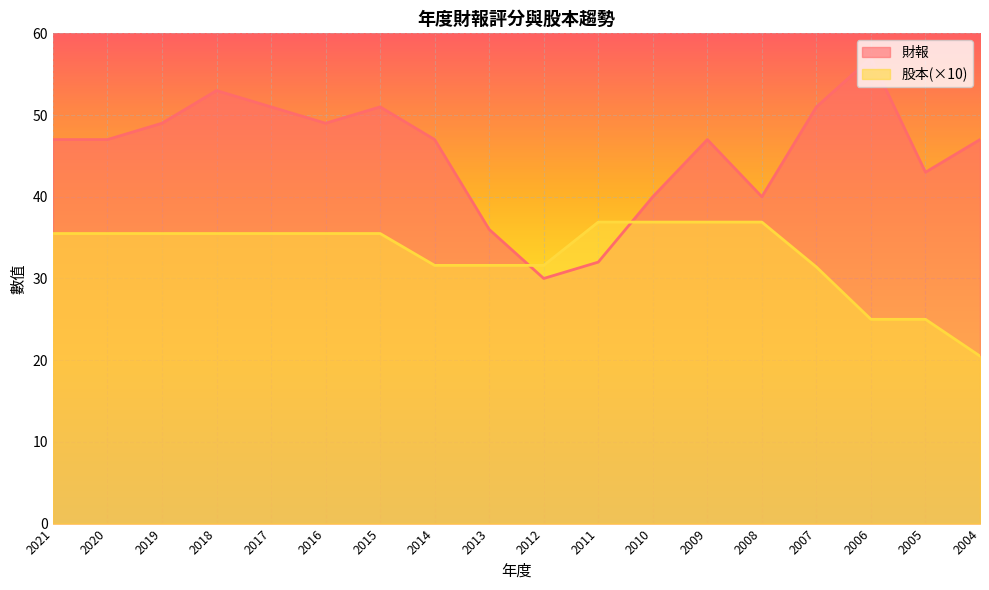

What is the value of the 股本 point at the 18th from the left?

20.5